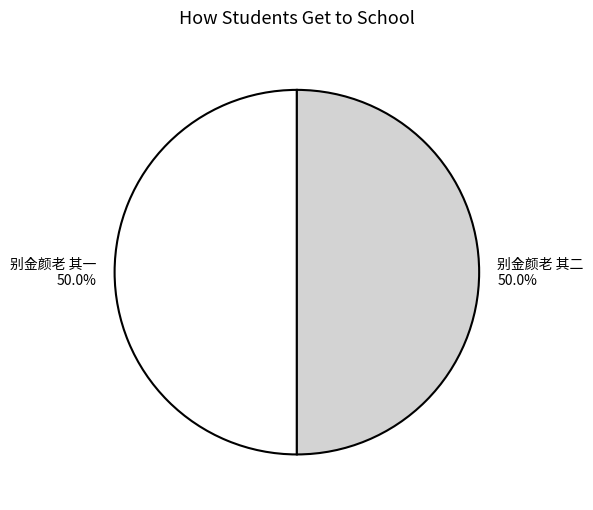

What is the ratio of the value at 别金颜老 其二 to the value at 别金颜老 其一?

1.0